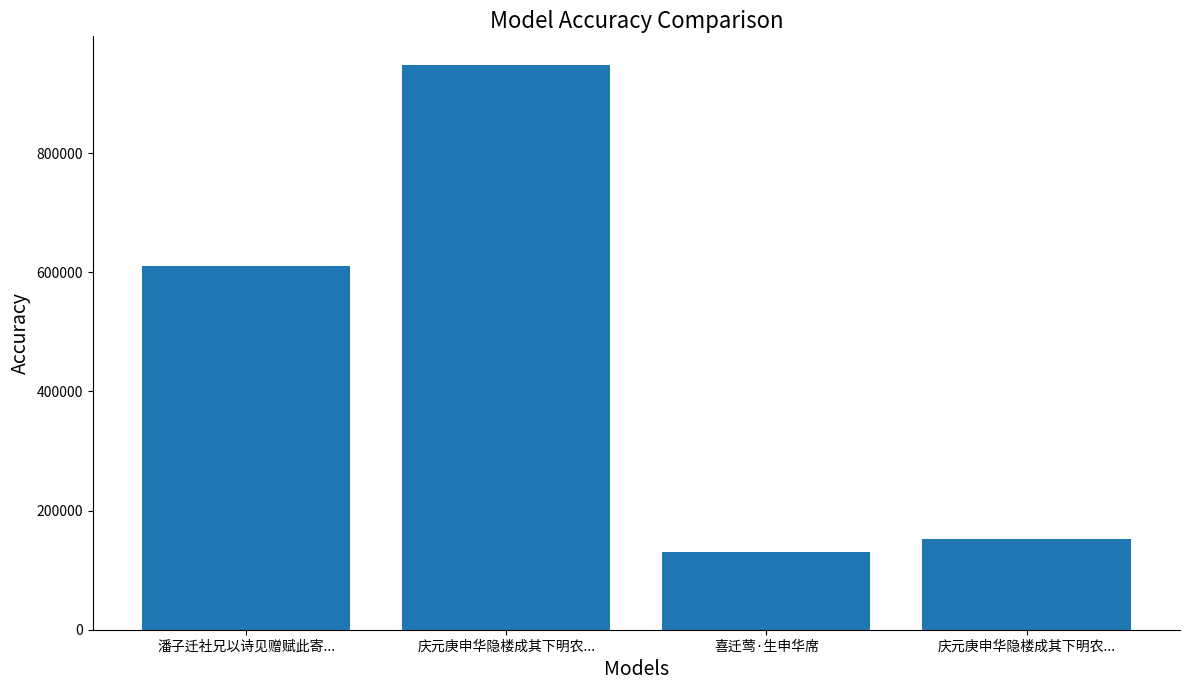

Rank the categories by value from highest to lowest.

庆元庚申华隐楼成其下明农..., 潘子迁社兄以诗见赠赋此寄..., 庆元庚申华隐楼成其下明农..., 喜迁莺·生申华席